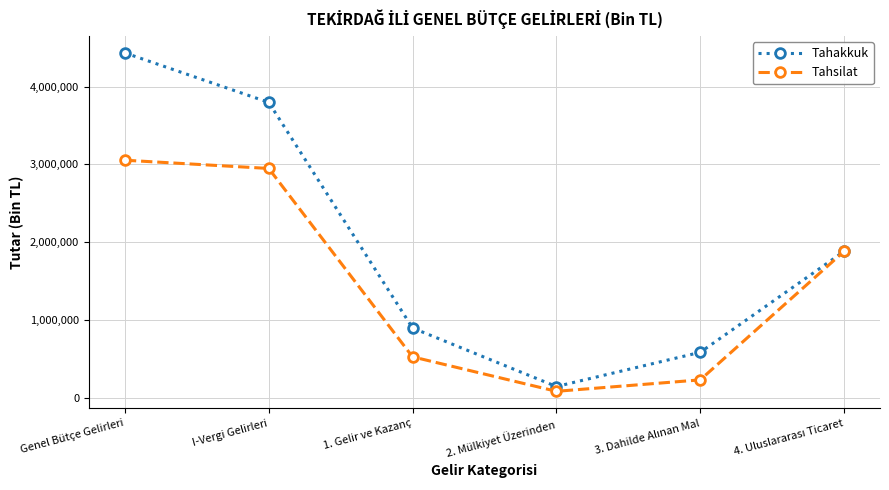

In Tahsilat, how many points are lower than both neighbors (excluding endpoints)?

1